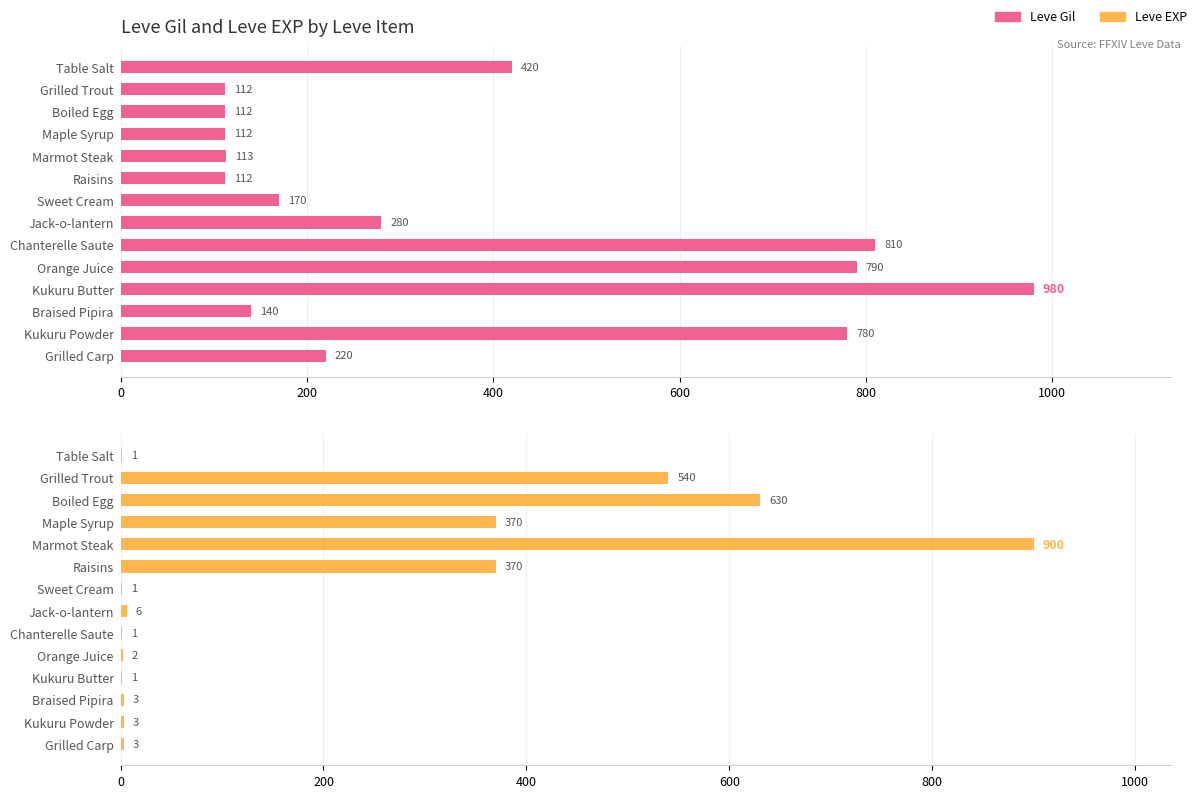

What is the sum of the Leve EXP values at Marmot Steak and Table Salt?

901